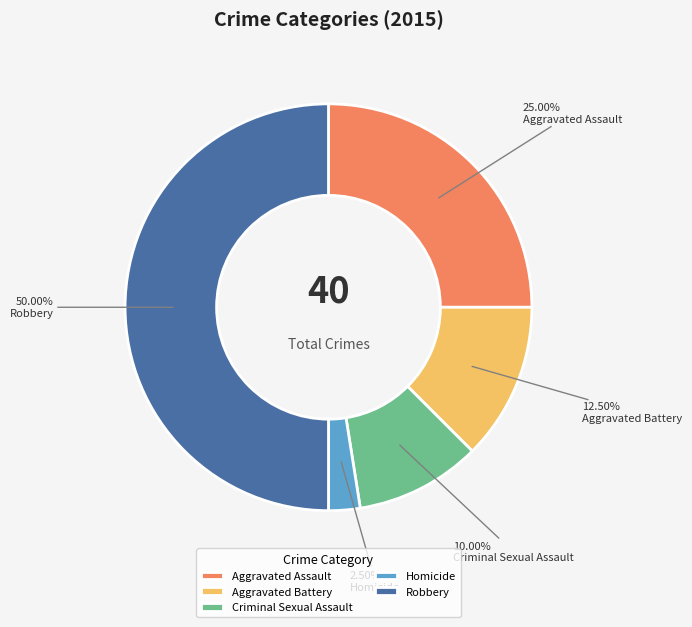

Combined, what portion of the pie is Robbery and Criminal Sexual Assault?

60.0%